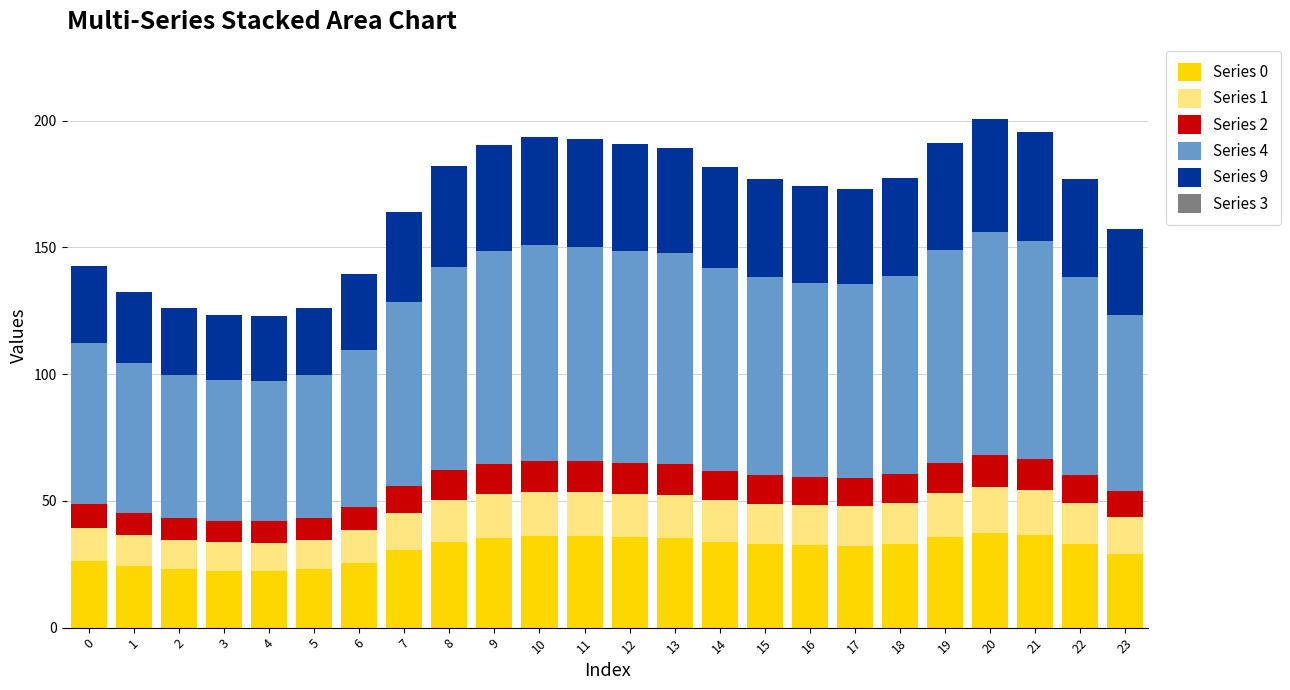

How many bars are there in total?

24